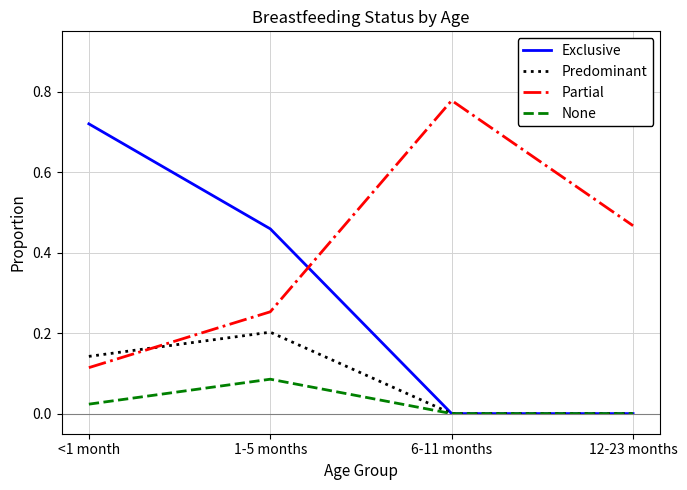

Which series has the largest total across all categories?

Partial